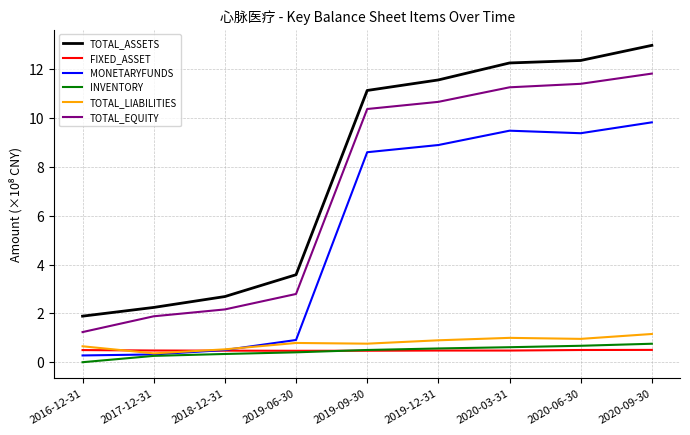

What position from the left is 2019-06-30?

4